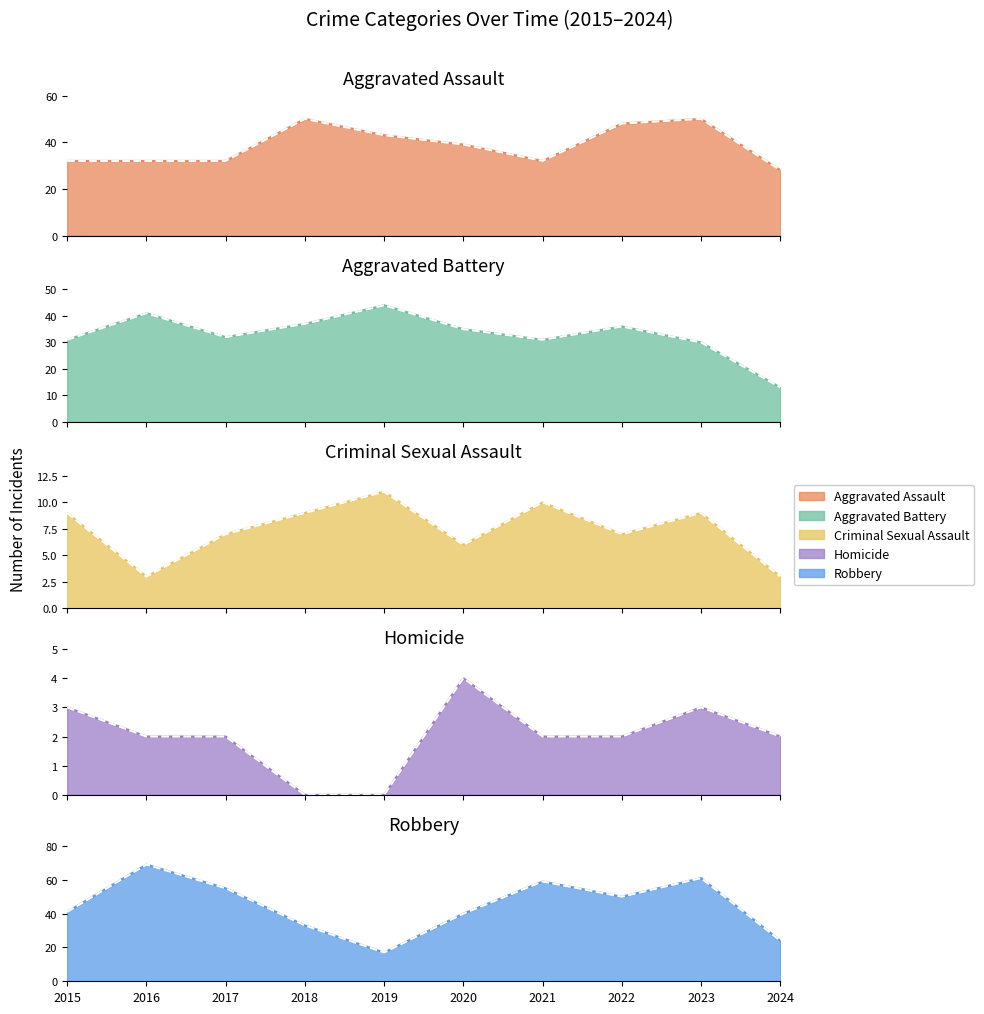

True or false: Criminal Sexual Assault and Aggravated Battery cross at least once.

False